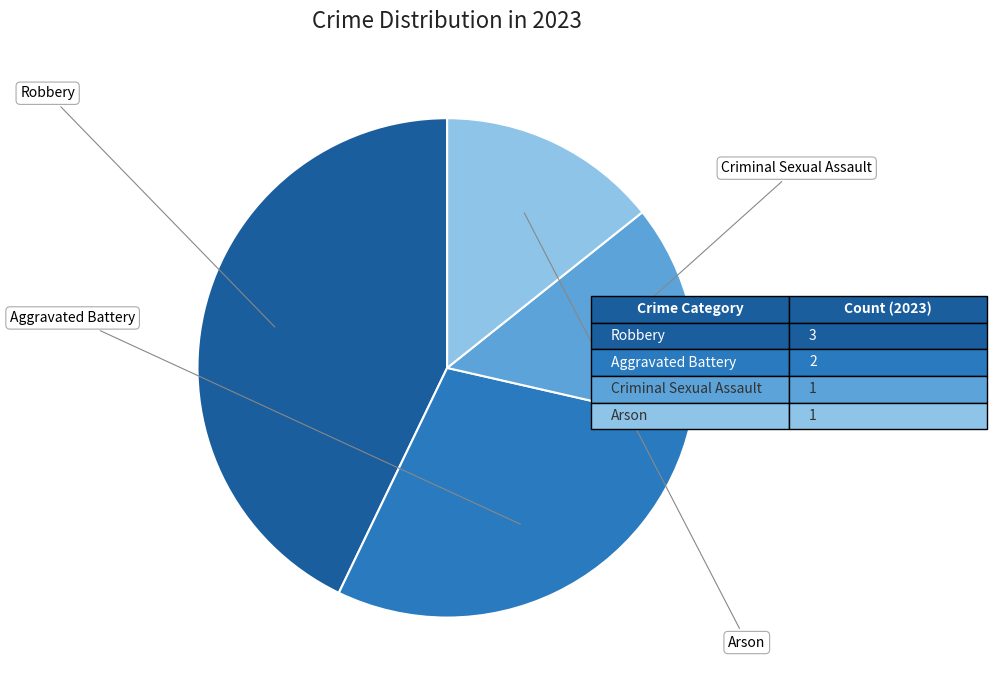

Does any single category account for the majority?

No